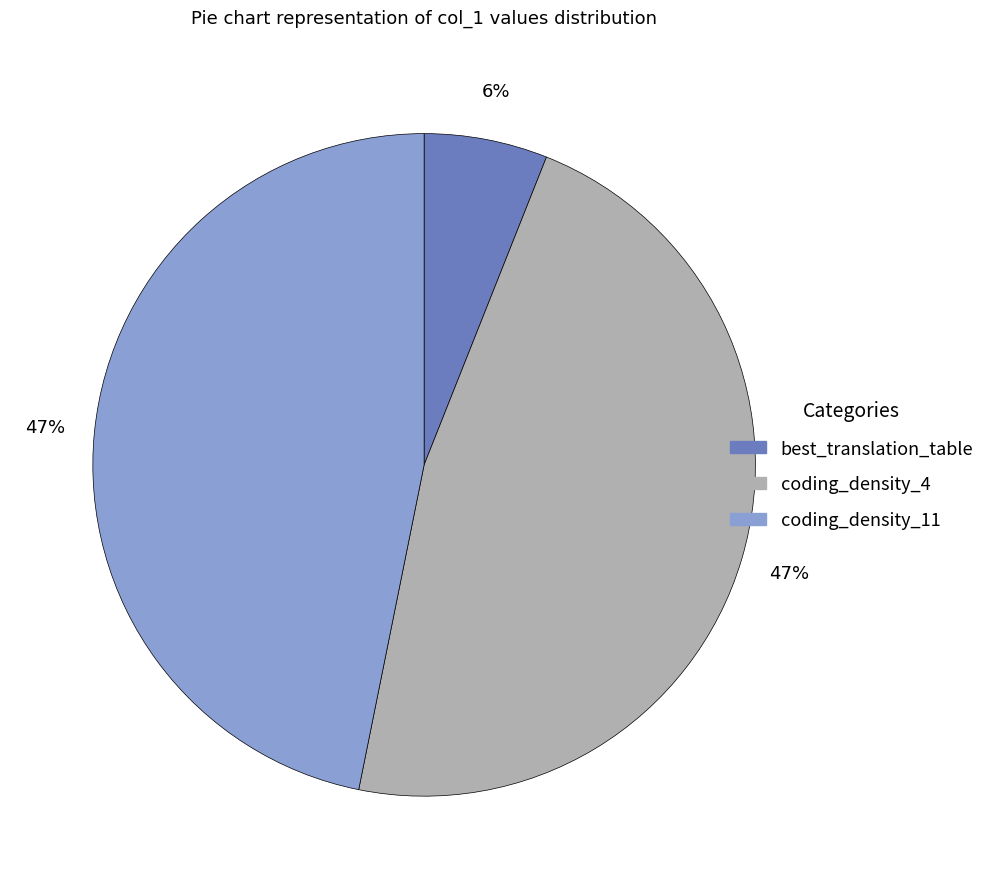

How many slices are in this pie chart?

3